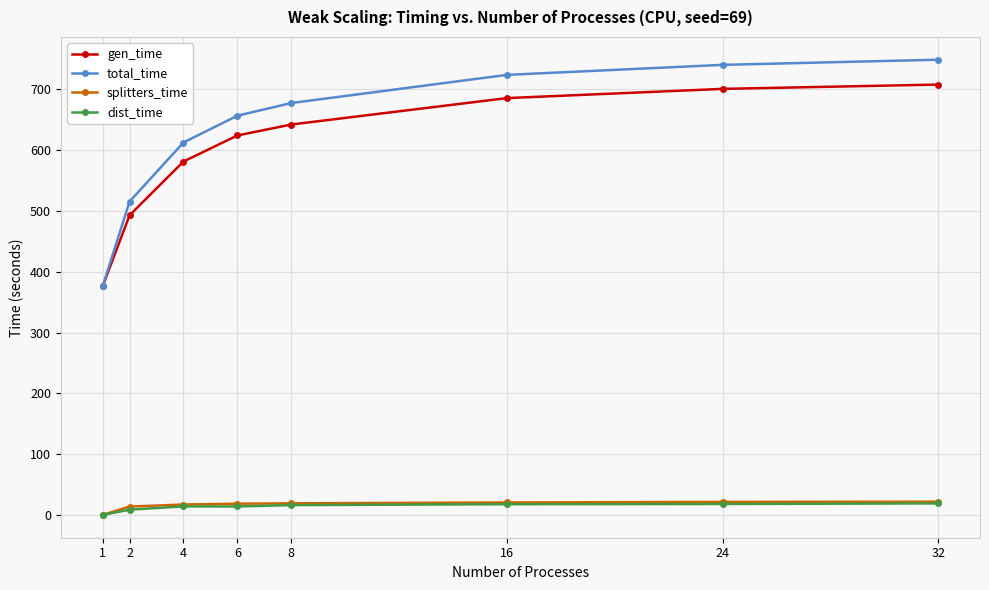

What value does the total_time series have at 4?

612.7